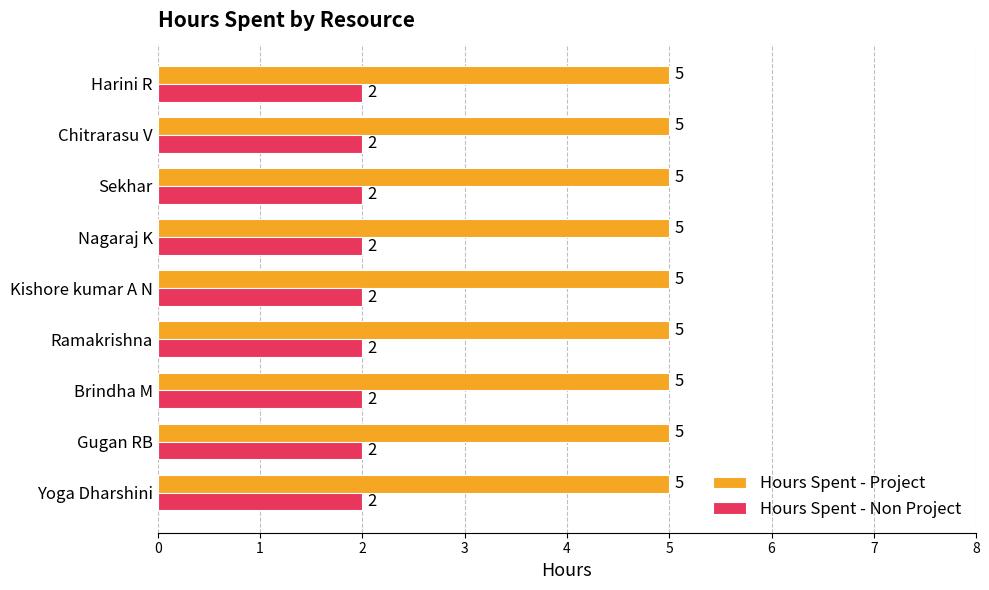

What is the greatest value displayed?

5